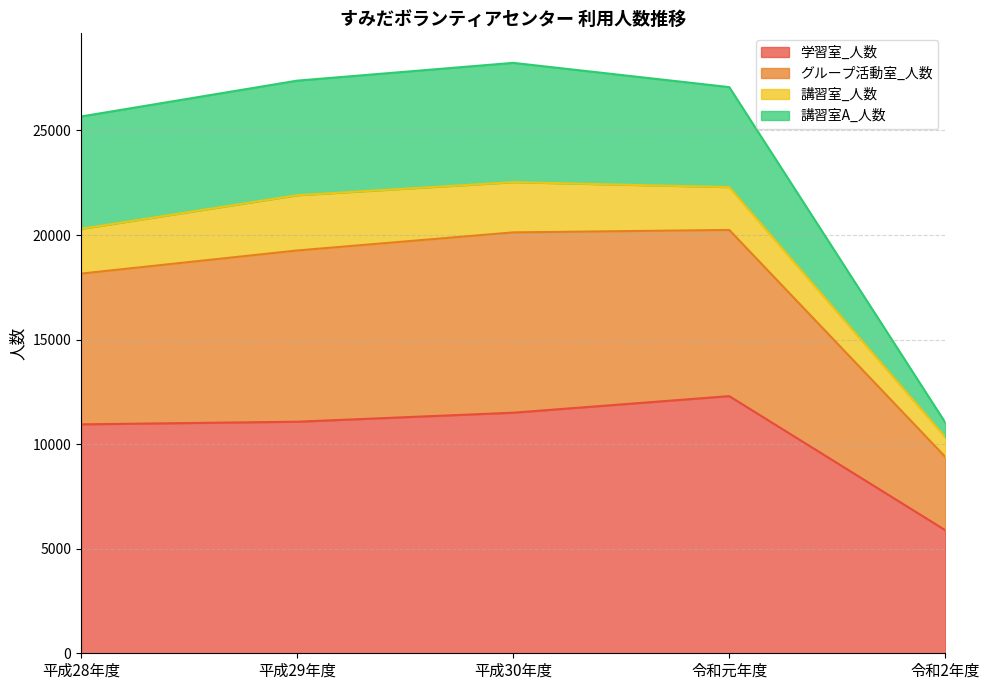

Does the chart have visible grid lines?

Yes